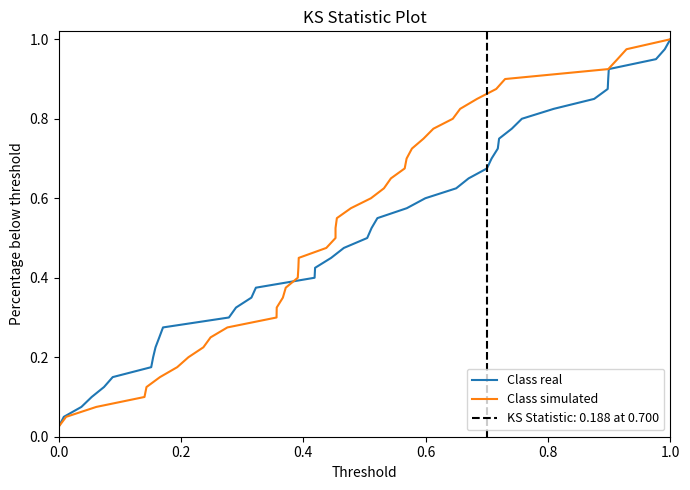

The value of Class real at 7 is 0.1. True or false?

False